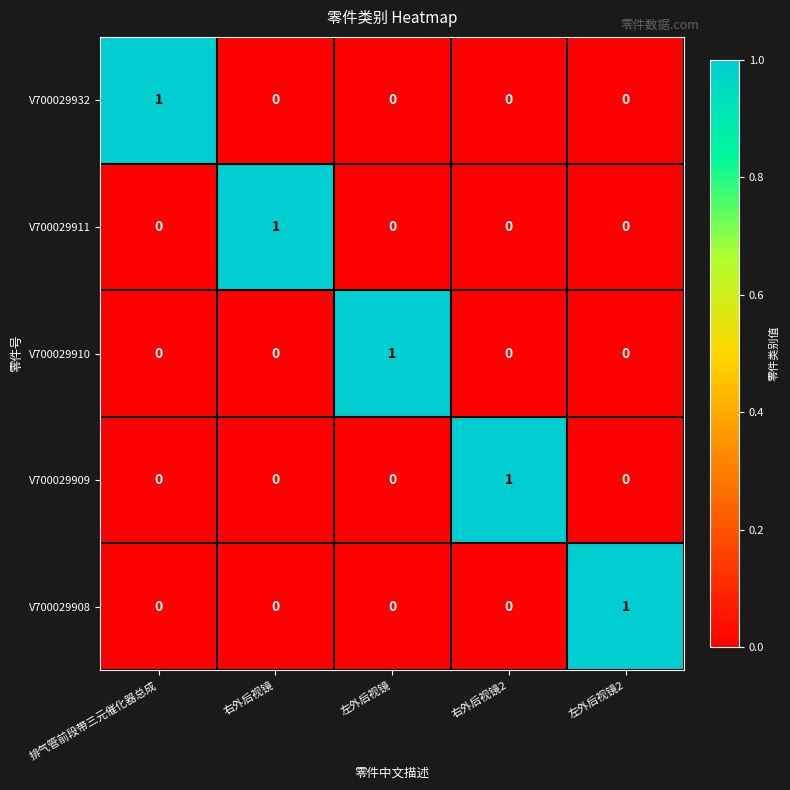

Is the value of V700029932 at 排气管前段带三元催化器总成 greater than the value of V700029908 at 排气管前段带三元催化器总成?

Yes